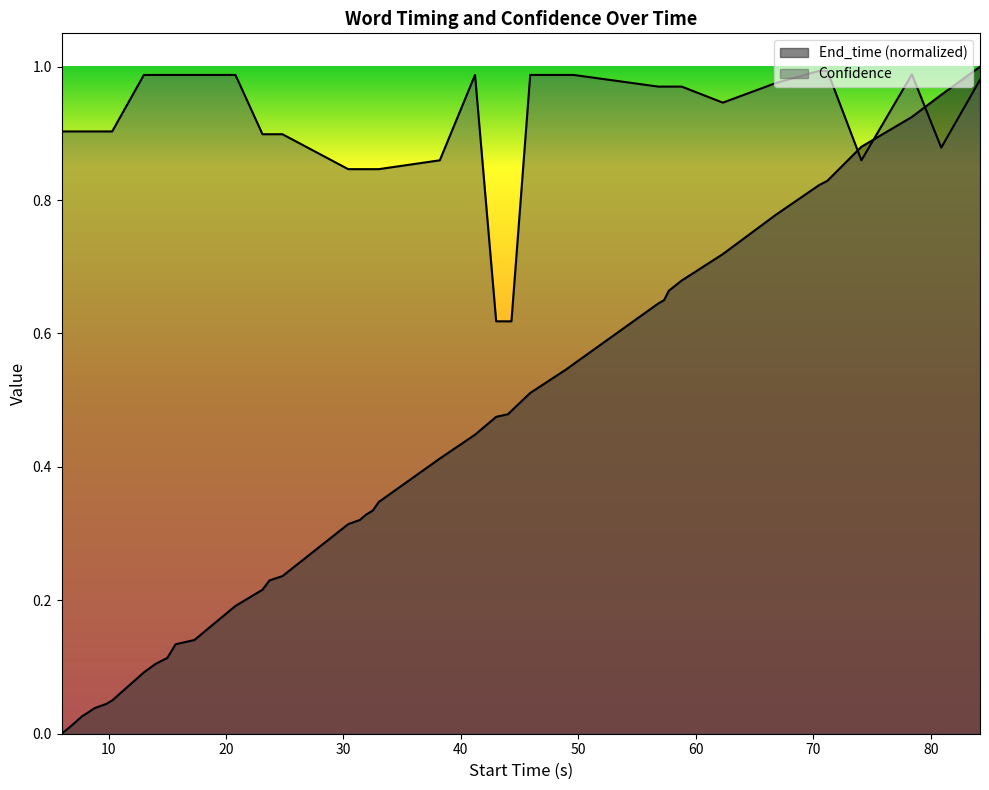

Reading left to right, what are all the values shown in this chart?

End_time: 0.0	0.0	0.0	0.0	0.0	0.0	0.1	0.1	0.1	0.1	0.1	0.2	0.2	0.2	0.2	0.3	0.3	0.3	0.3	0.3	0.4	0.4	0.5	0.5	0.5	0.5	0.5	0.6	0.6	0.7	0.7	0.7	0.7	0.8	0.8	0.8	0.9	0.9	1.0	1.0
Confidence: 0.9	0.9	0.9	0.9	0.9	0.9	1.0	1.0	1.0	1.0	1.0	1.0	0.9	0.9	0.9	0.8	0.8	0.8	0.8	0.8	0.9	1.0	0.6	0.6	0.6	1.0	1.0	1.0	1.0	1.0	1.0	1.0	0.9	1.0	1.0	1.0	0.9	1.0	0.9	1.0